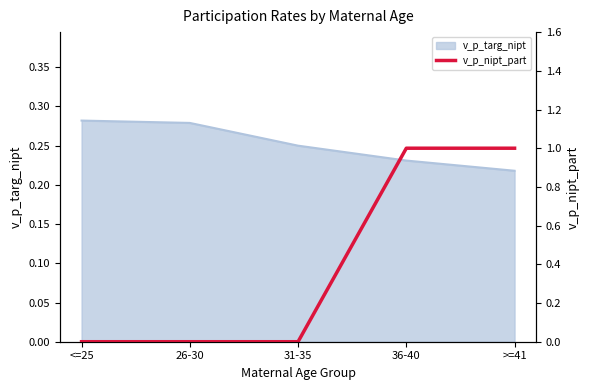

True or false: the data shows 0 at 31-35.

True